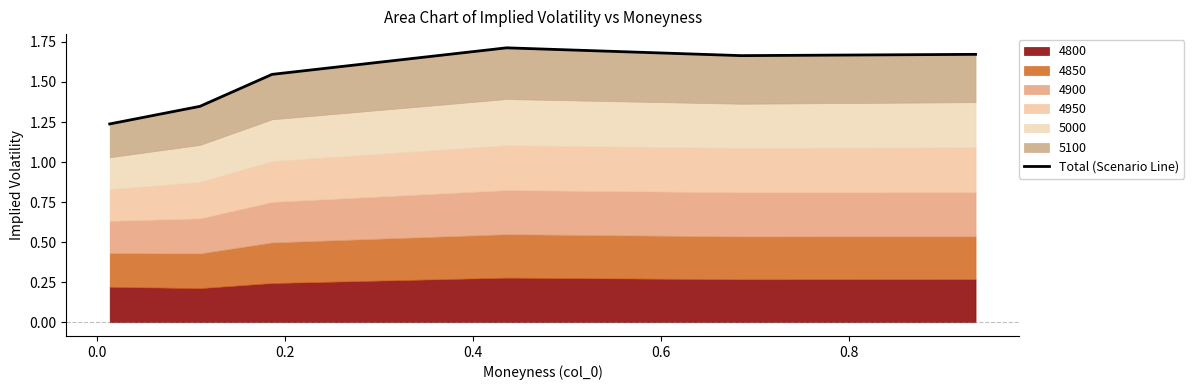

The chart shows a value of 2.4 at 0.2. True or false?

False